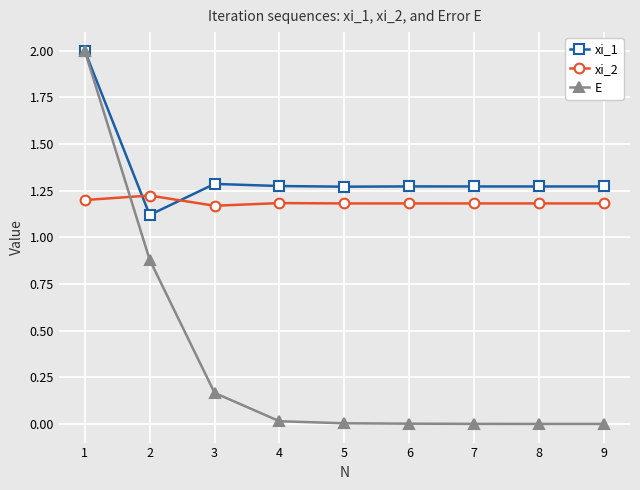

Where do xi_1 and xi_2 first cross each other?

1 and 2